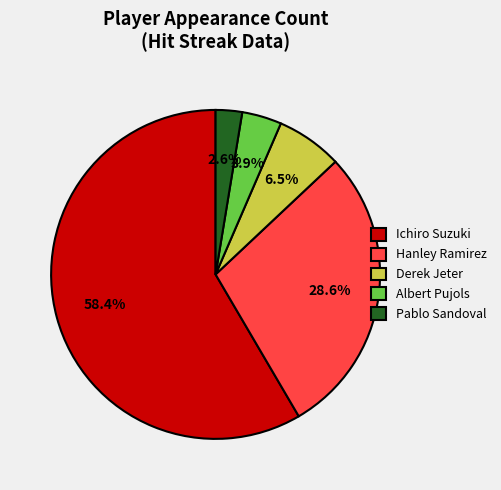

Which category has the biggest portion of the pie?

Ichiro Suzuki